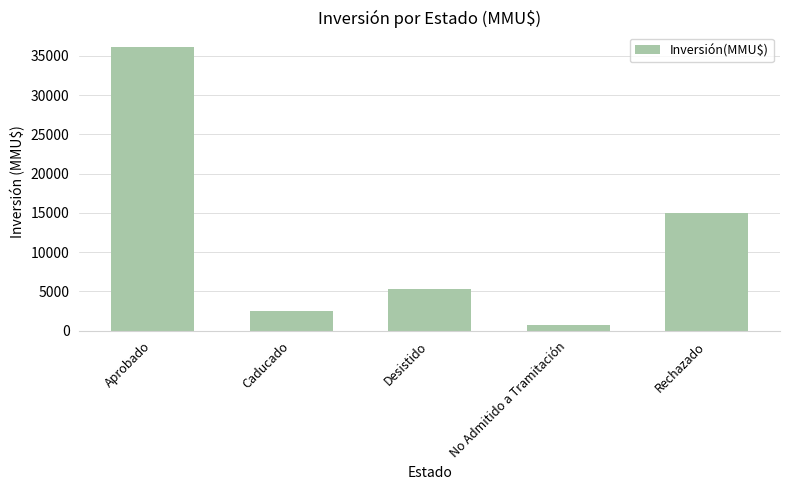

Reading left to right, list all the values displayed in this chart.

Aprobado=36182	Caducado=2496	Desistido=5355	No Admitido a Tramitación=734	Rechazado=15000